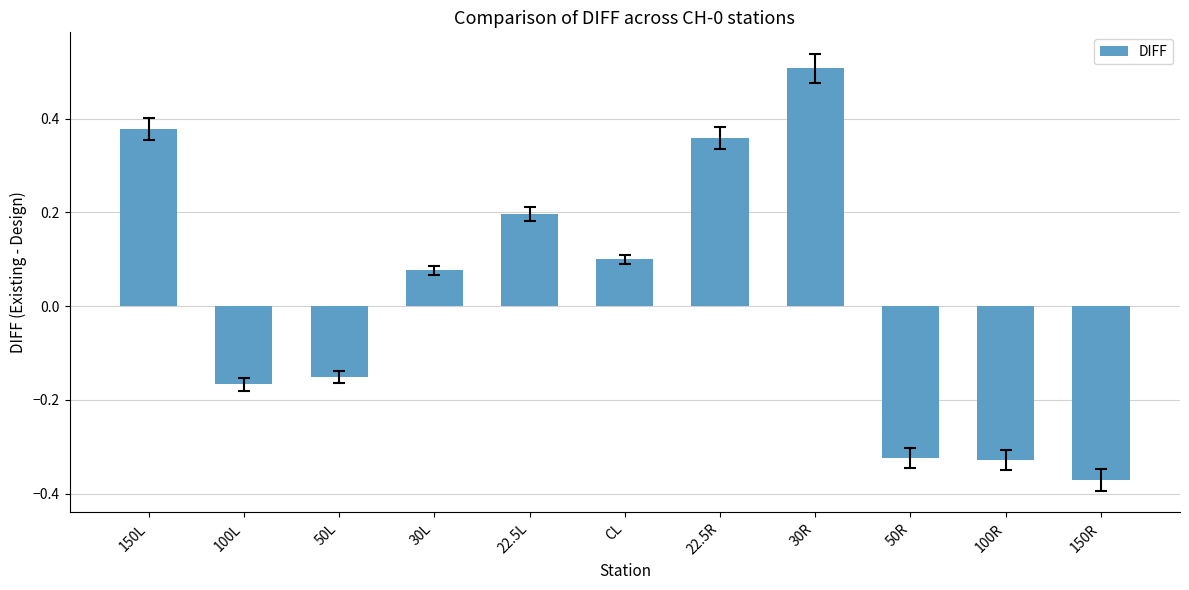

At which category does the chart reach its peak across all series?

30R